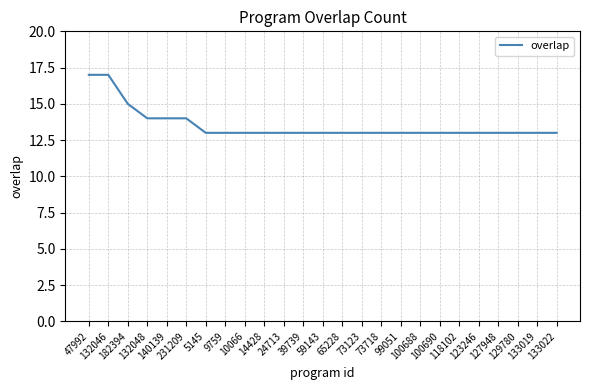

What is the difference between the maximum and minimum values?

4